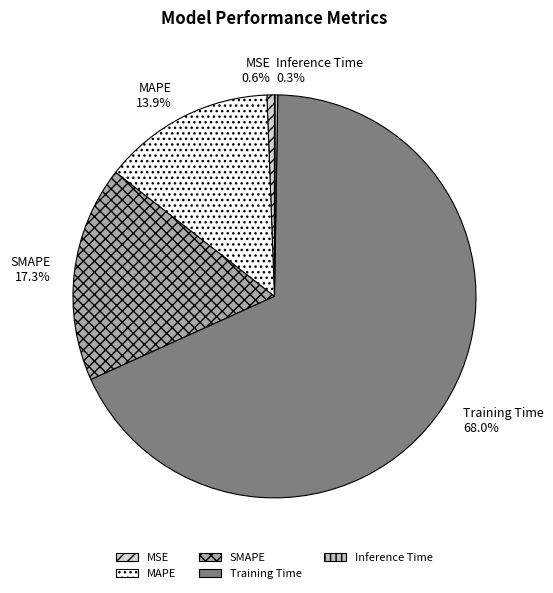

Is the sum of SMAPE and MSE greater than half?

No